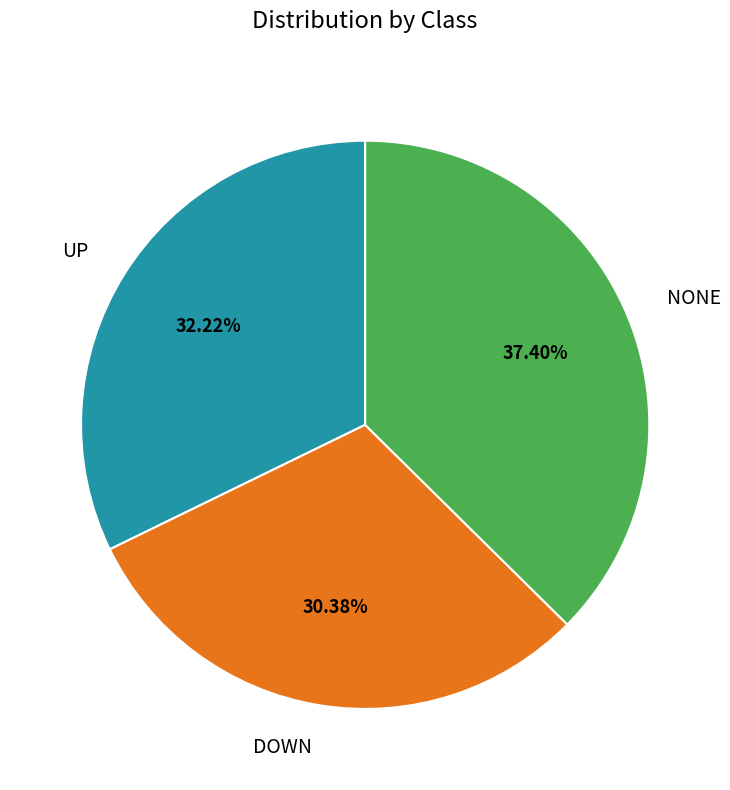

Is there a majority slice in this chart?

No